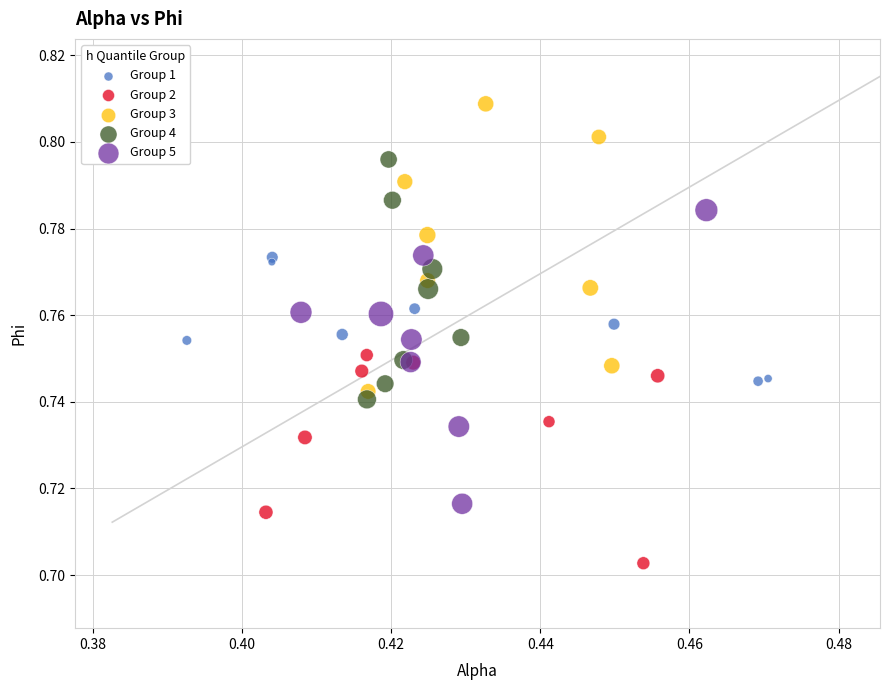

Which series reaches the maximum Y coordinate?

Group 3